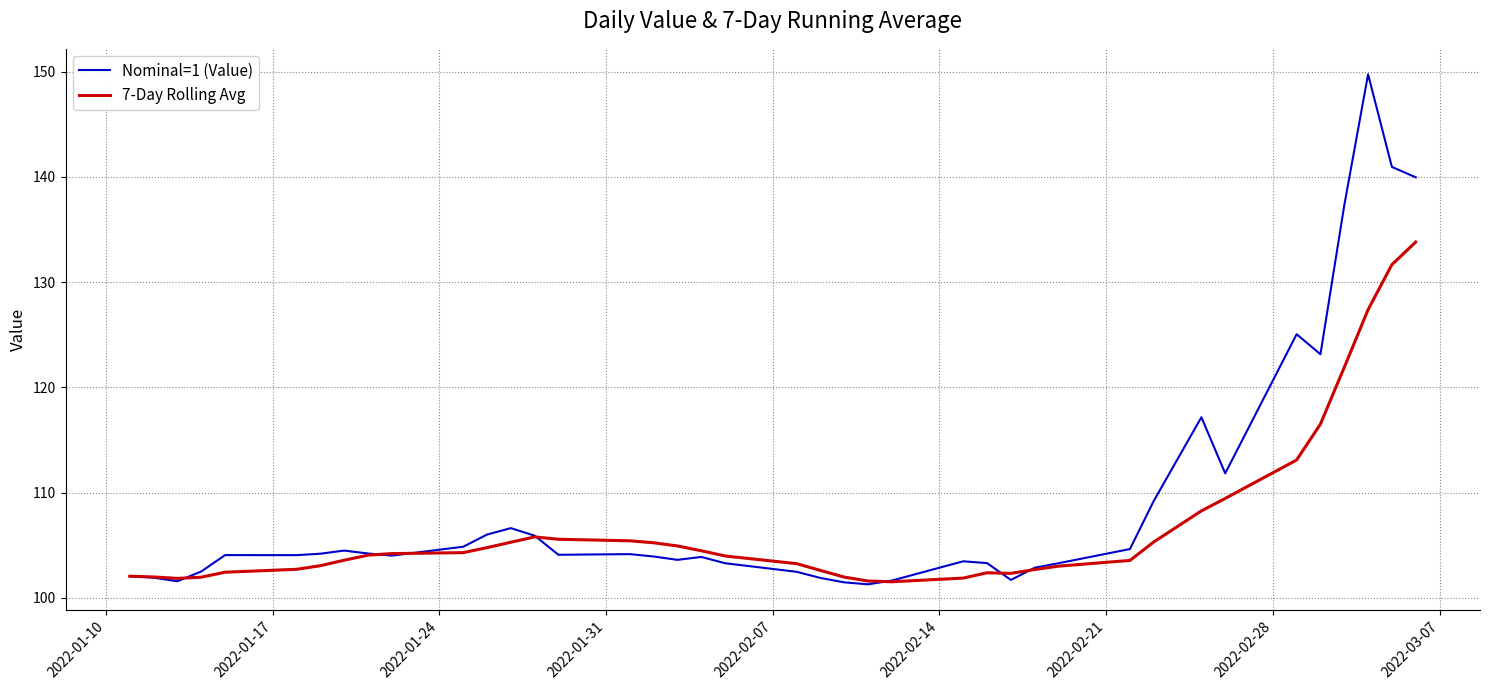

What is the highest value of the 7-Day Rolling Avg series?

133.8